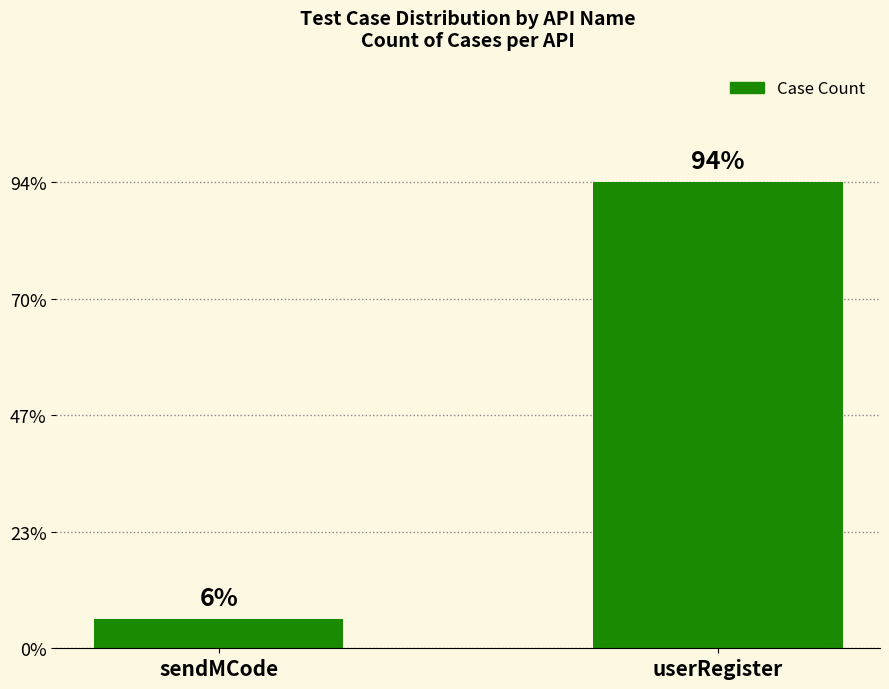

Rank the categories by value from highest to lowest.

userRegister, sendMCode